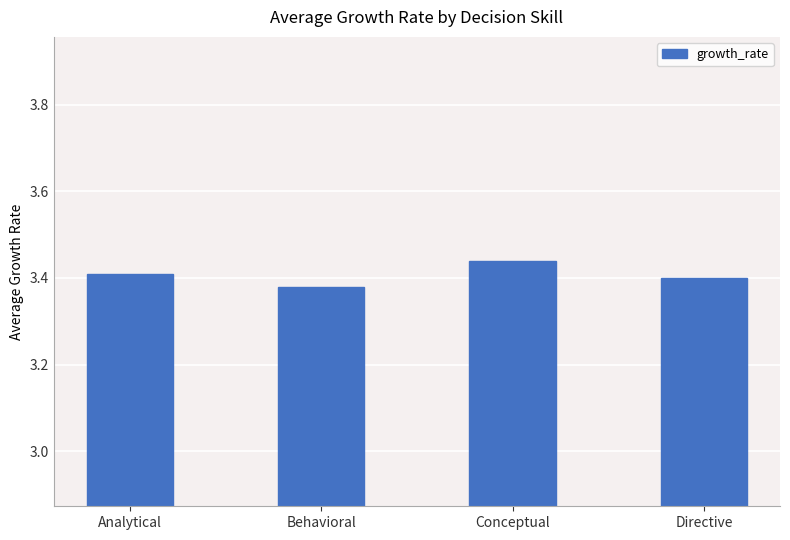

What is the label of the 4th bar from the right?

Analytical